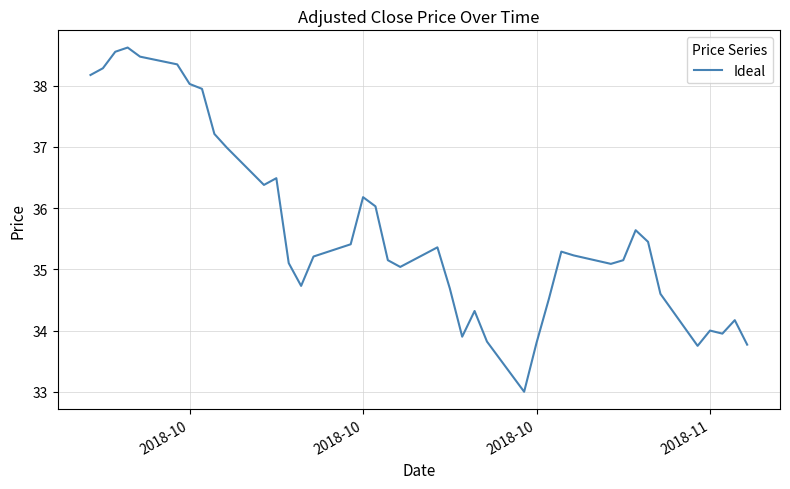

What is the maximum value shown in the chart?

38.6